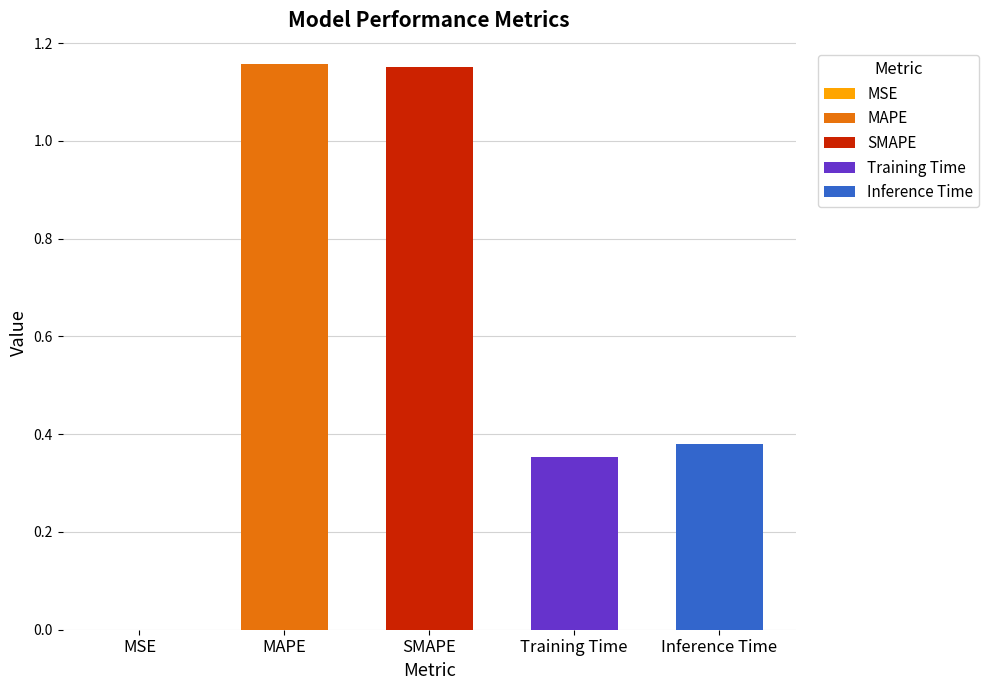

Count the number of categories in the chart.

5